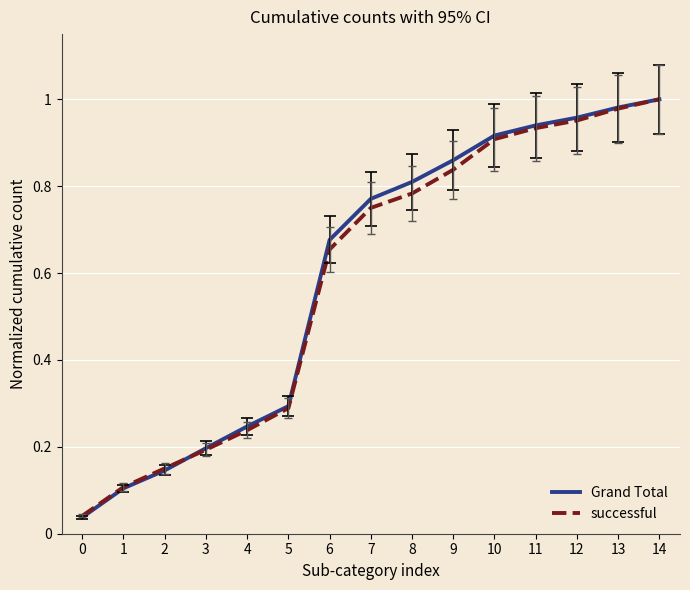

True or false: successful has a value of 0.8 at 9.

True